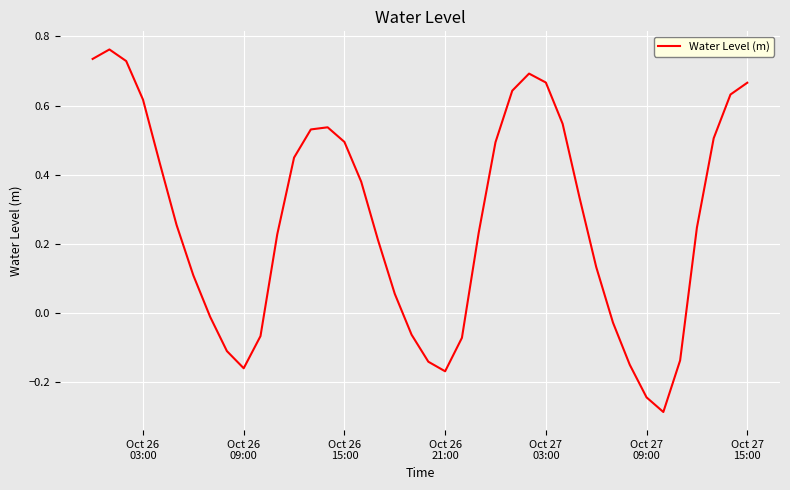

What is the difference between the maximum and minimum values?

1.0